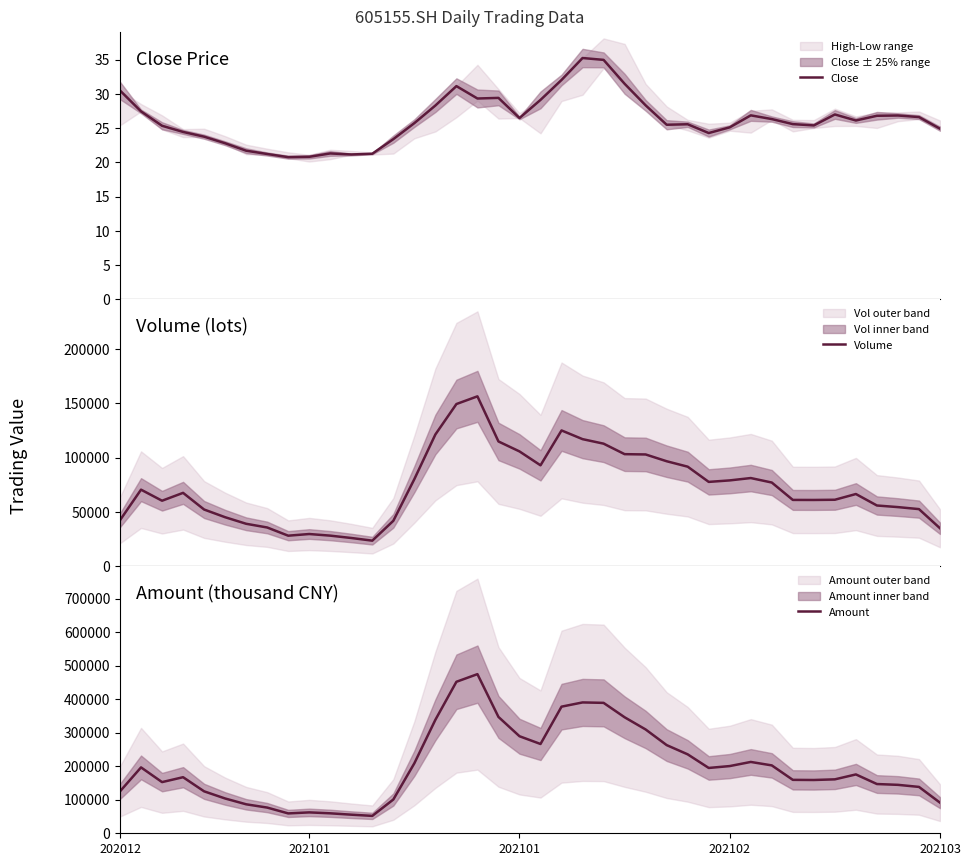

How many series are shown in this chart?

3